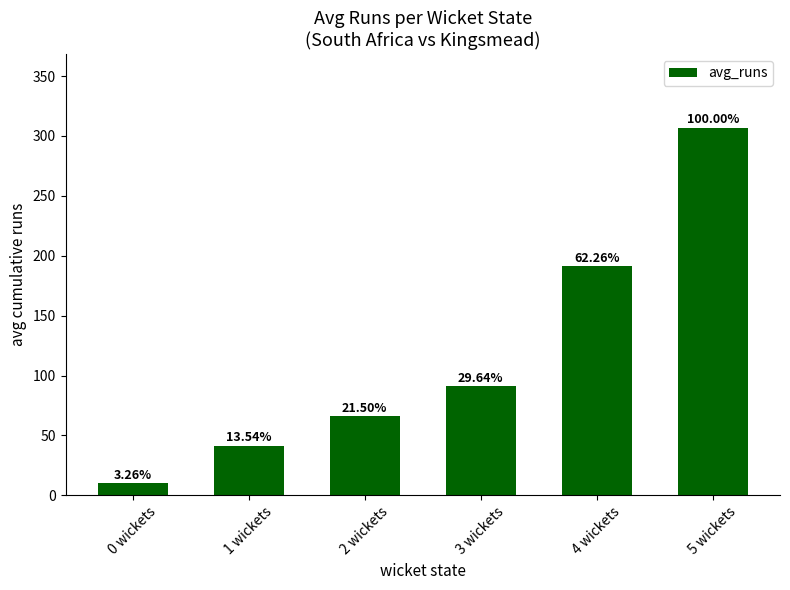

At which category does the chart reach its minimum across all series?

0 wickets